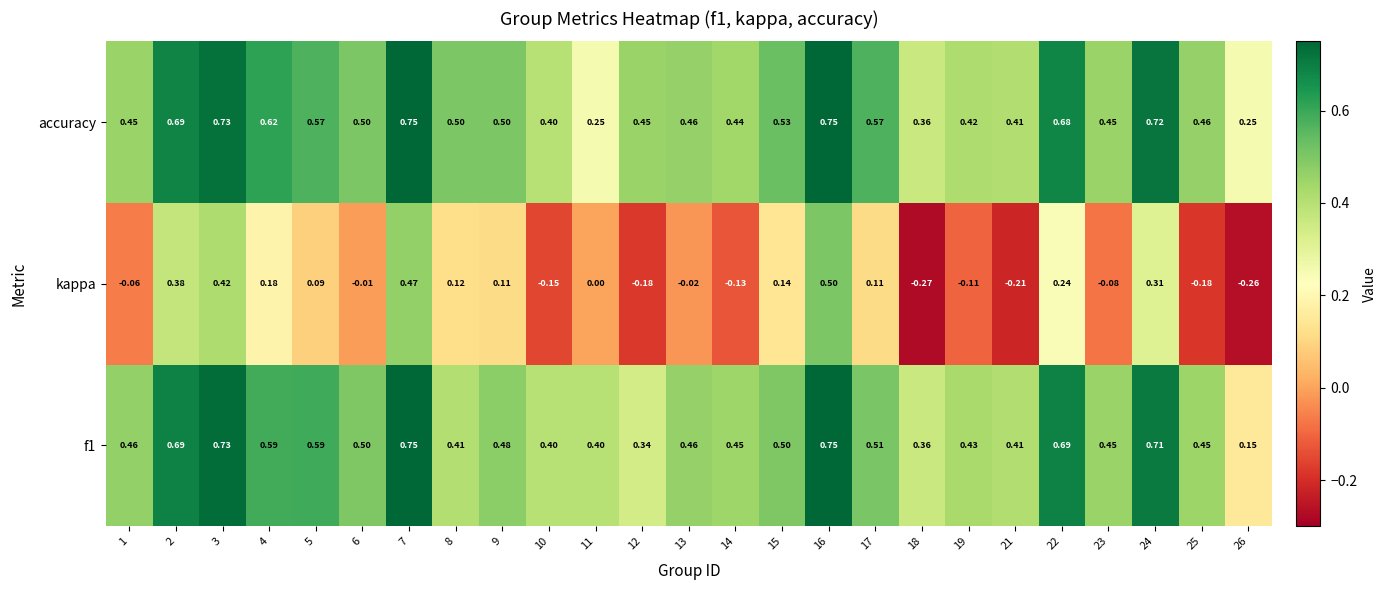

Between 11 and 26, which series saw the biggest shift?

kappa